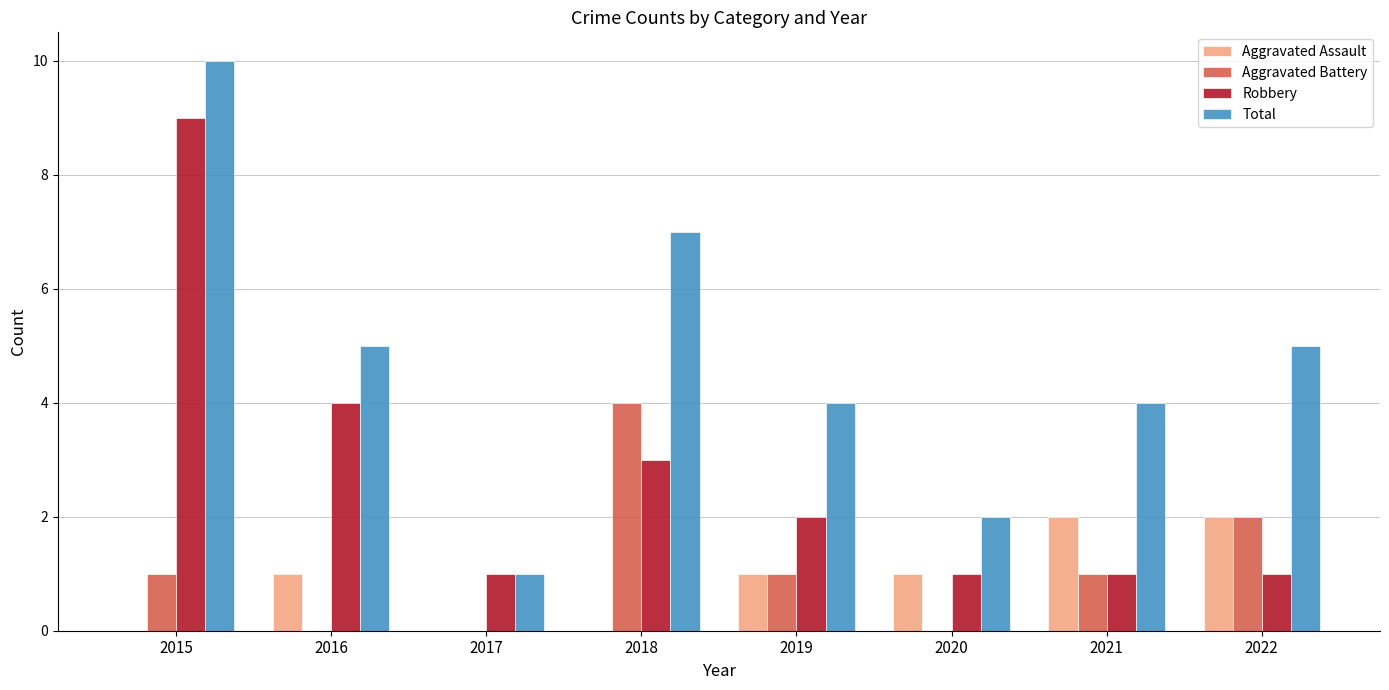

Reading left to right, transcribe all the data shown in this chart.

Aggravated Assault: 2015=0	2016=1	2017=0	2018=0	2019=1	2020=1	2021=2	2022=2
Aggravated Battery: 2015=1	2016=0	2017=0	2018=4	2019=1	2020=0	2021=1	2022=2
Robbery: 2015=9	2016=4	2017=1	2018=3	2019=2	2020=1	2021=1	2022=1
Total: 2015=10	2016=5	2017=1	2018=7	2019=4	2020=2	2021=4	2022=5